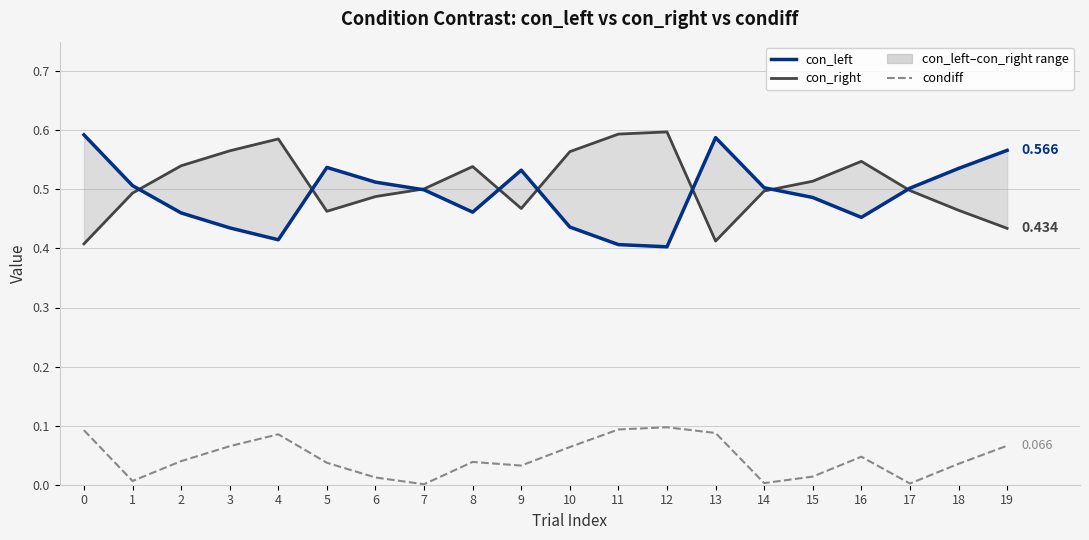

How many lines are shown in the chart?

3